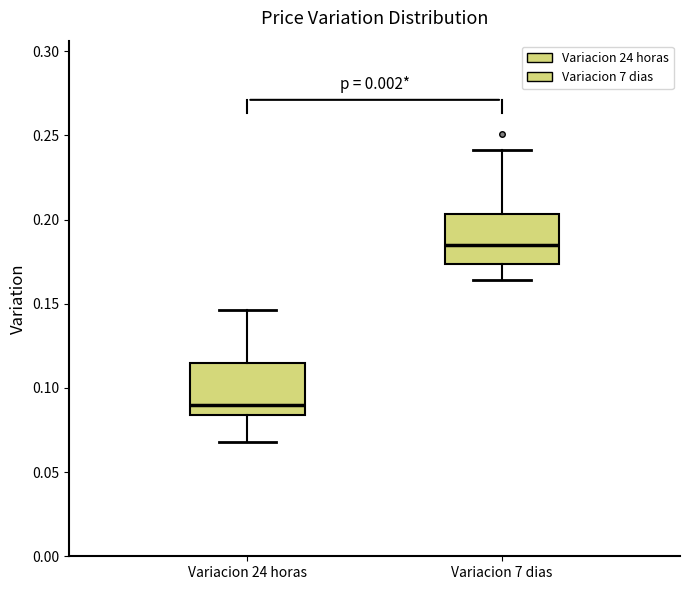

Which box has the lowest median line?

Variacion 24 horas